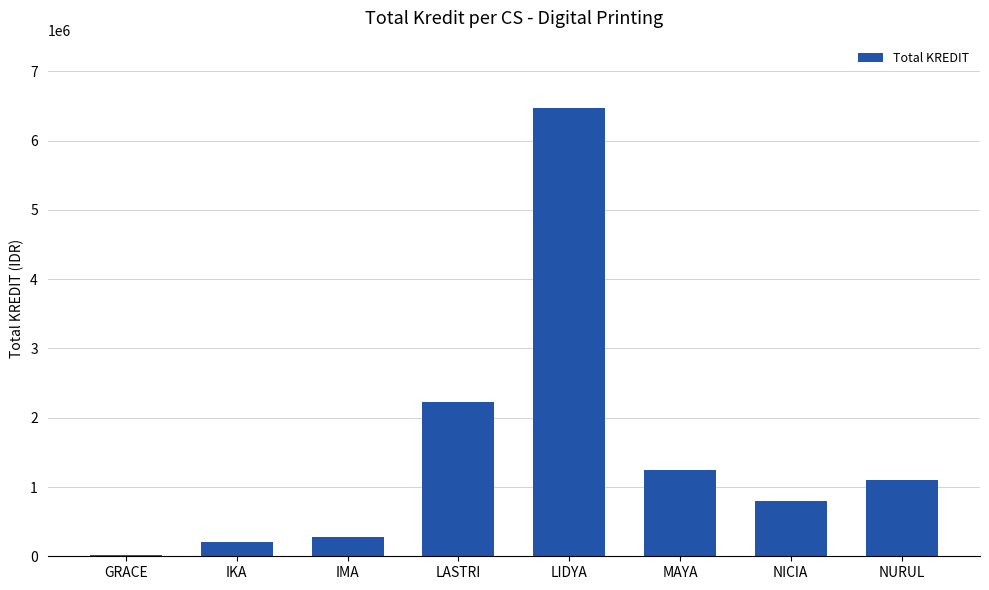

What is the sum of the values at NICIA and NURUL?

1897000